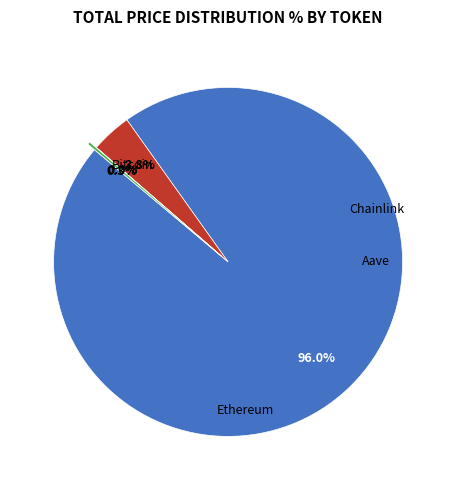

Does any single category account for the majority?

Yes